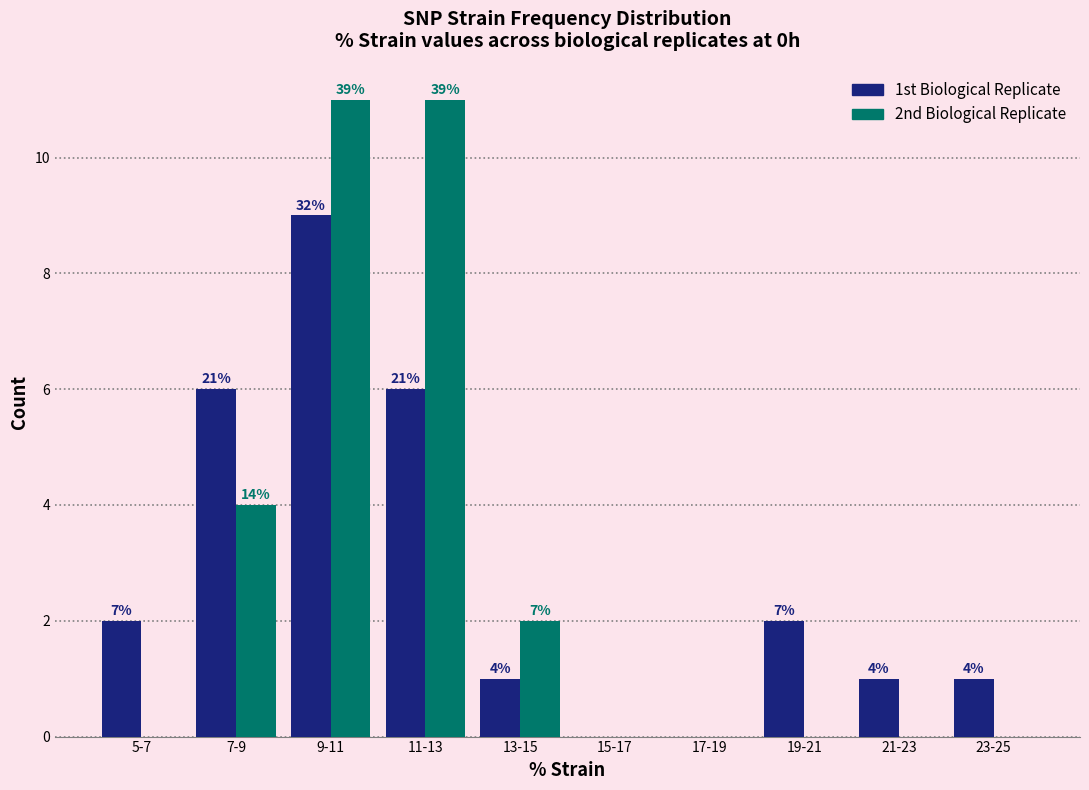

Are the bars grouped side by side (vs. stacked)?

Yes